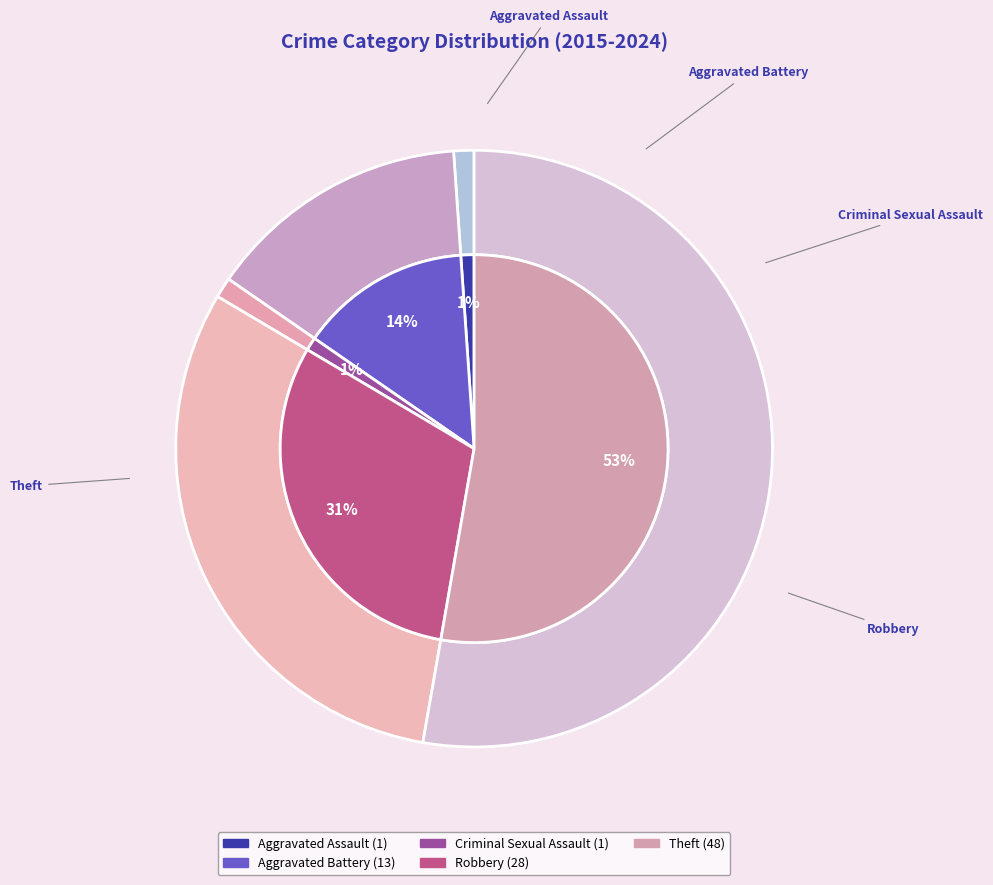

Which slice represents more than half of the pie?

Theft